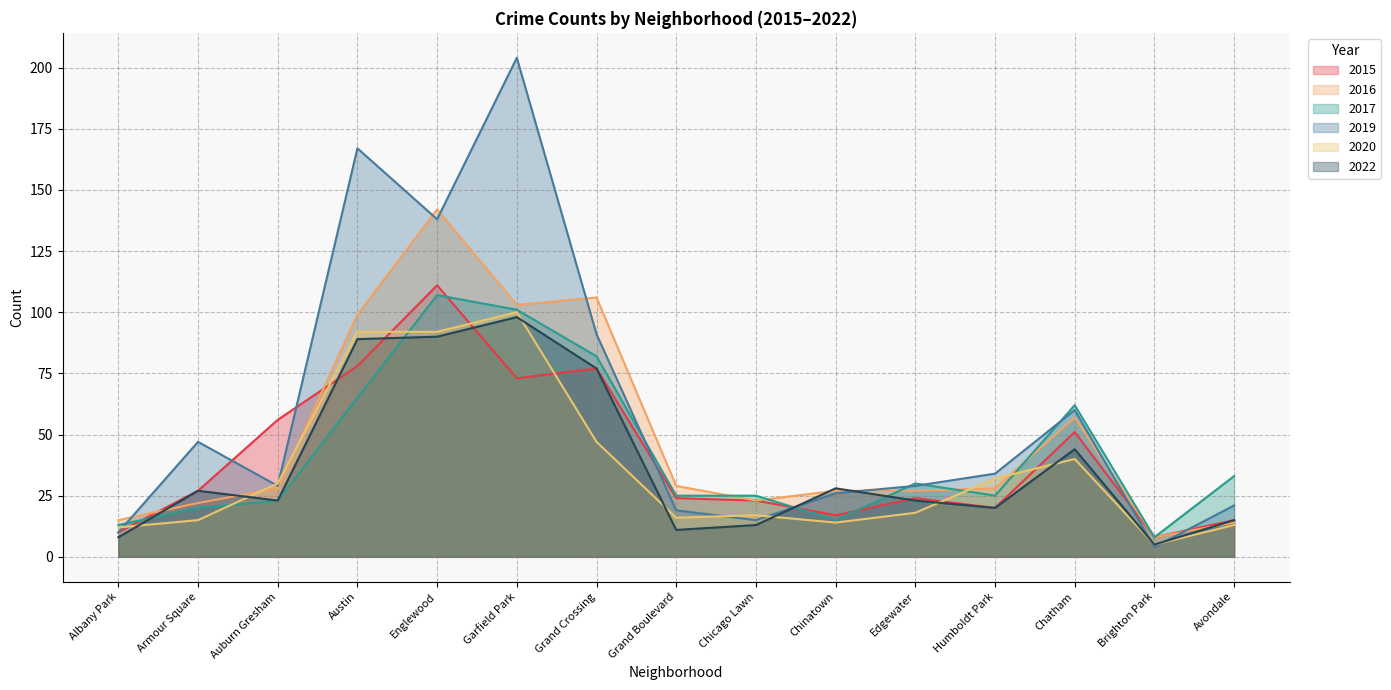

What is the label of the 1st point from the left?

Albany Park